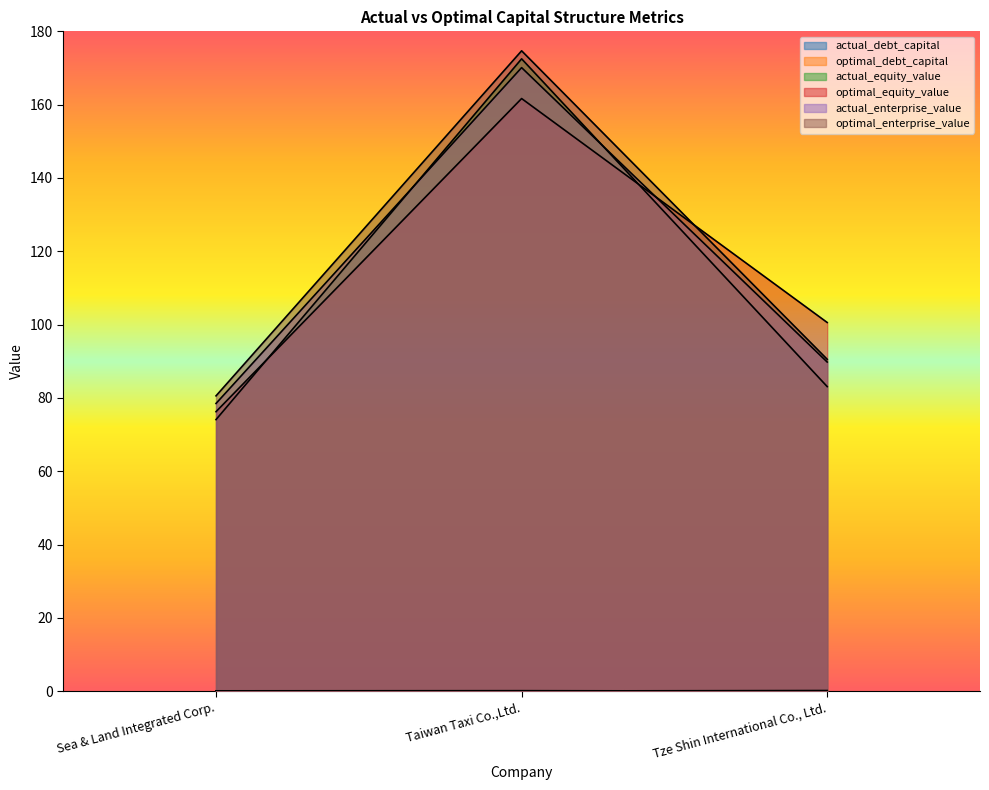

Rank the categories by optimal_enterprise_value value from lowest to highest.

Sea & Land Integrated Corp., Tze Shin International Co., Ltd., Taiwan Taxi Co.,Ltd.